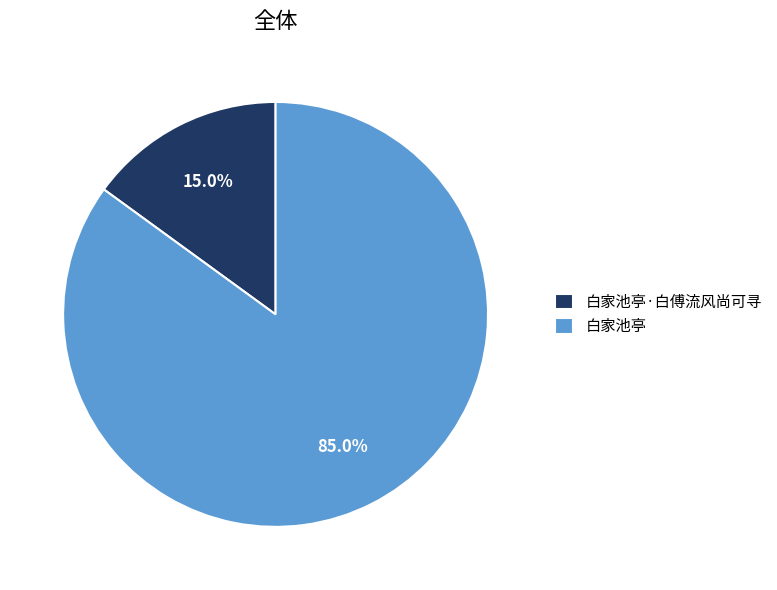

To the nearest percent, what is the average slice percentage?

50%